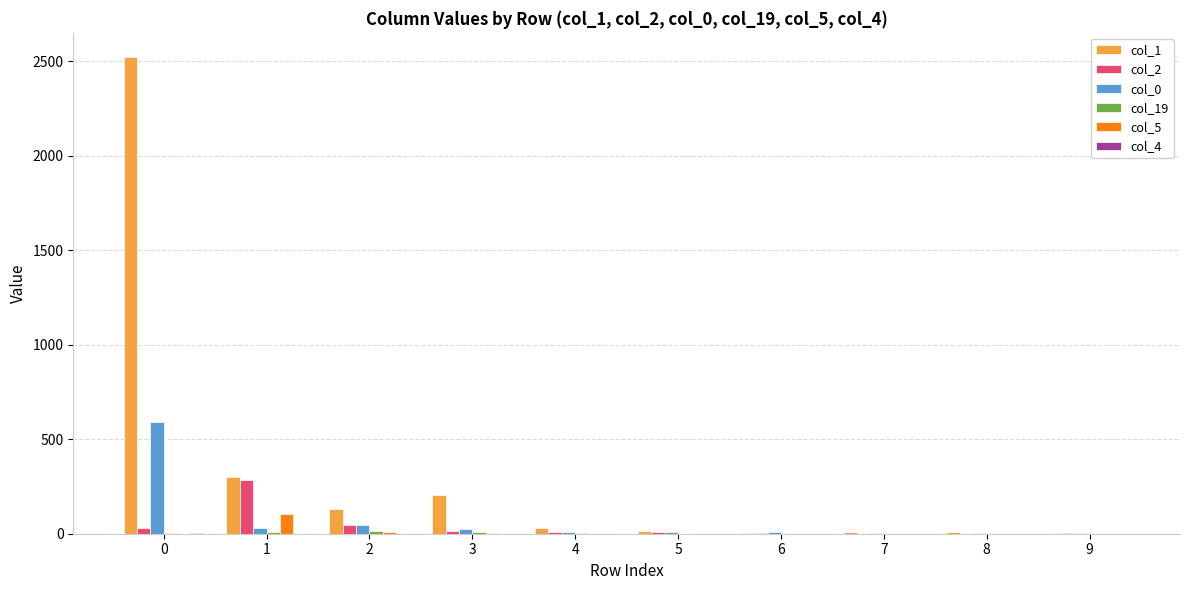

What value does the col_1 series have at 1, to the nearest 50?

300